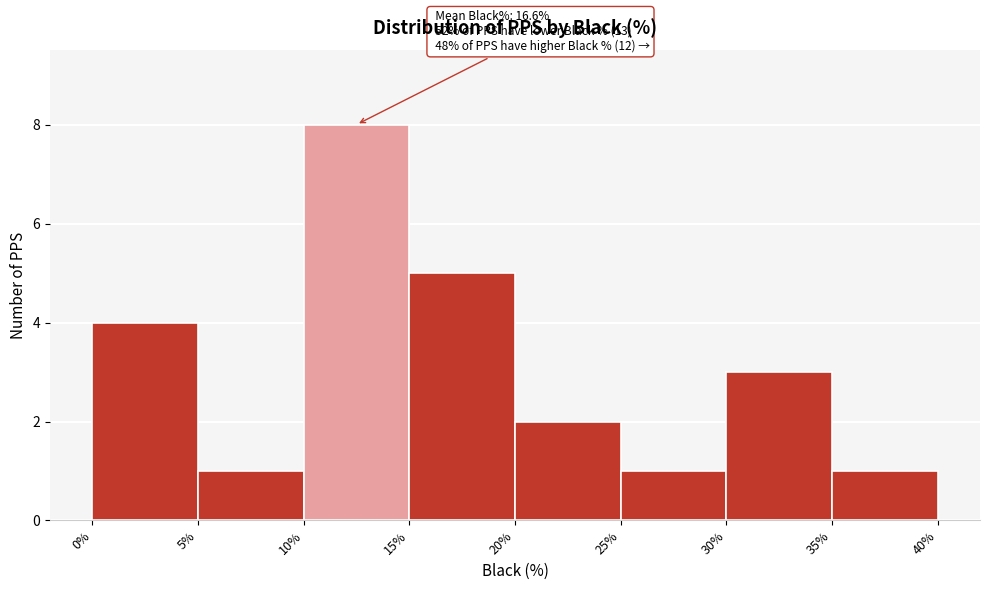

Which range on the x-axis has the tallest bar?

10% to 15%